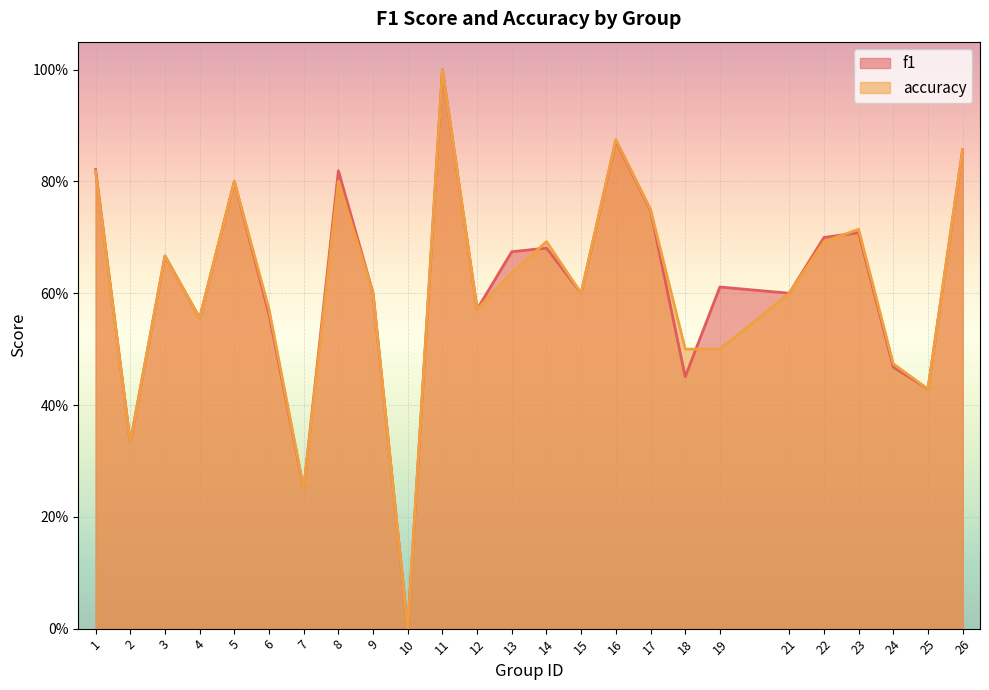

At which category does accuracy reach its first local peak?

3